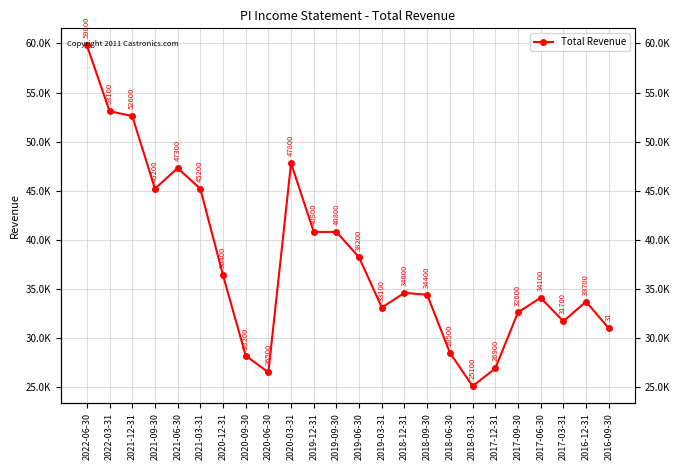

Which has a higher value, 2019-06-30 or 2021-12-31?

2021-12-31